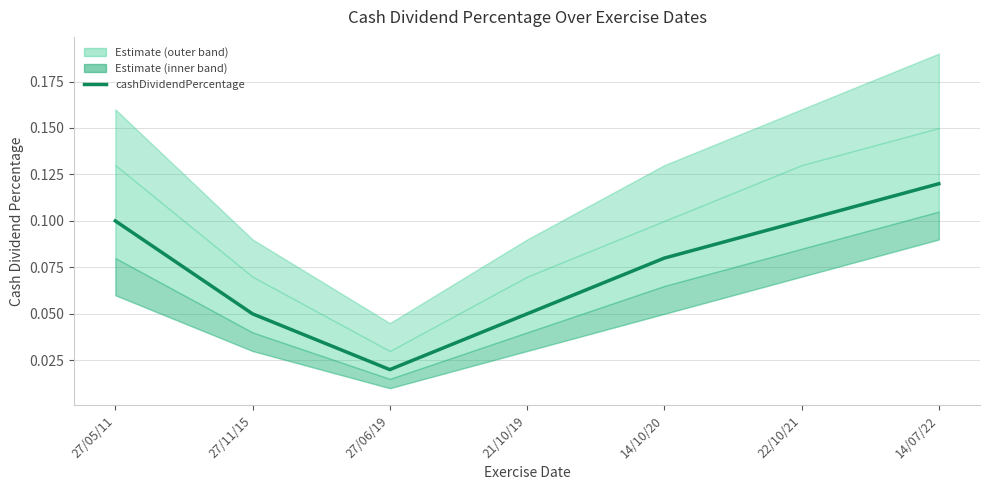

Reading left to right, transcribe all the data shown in this chart.

27/05/11=0.1	27/11/15=0.1	27/06/19=0.0	21/10/19=0.1	14/10/20=0.1	22/10/21=0.1	14/07/22=0.1